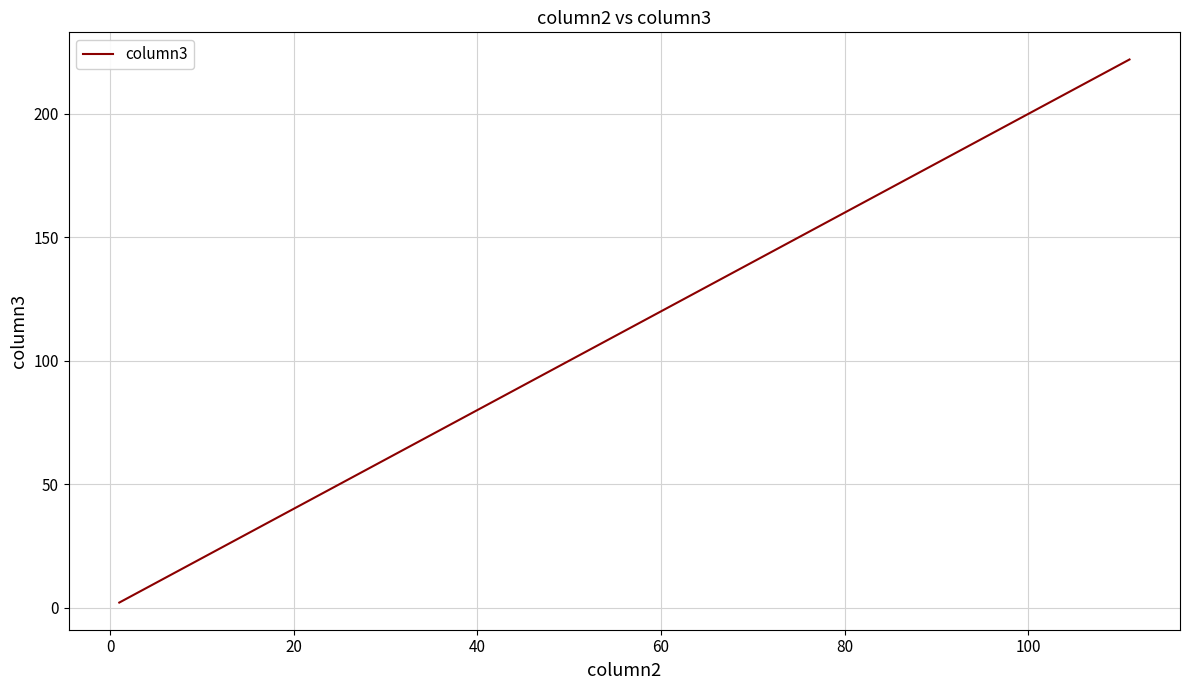

What is the greatest value displayed?

222